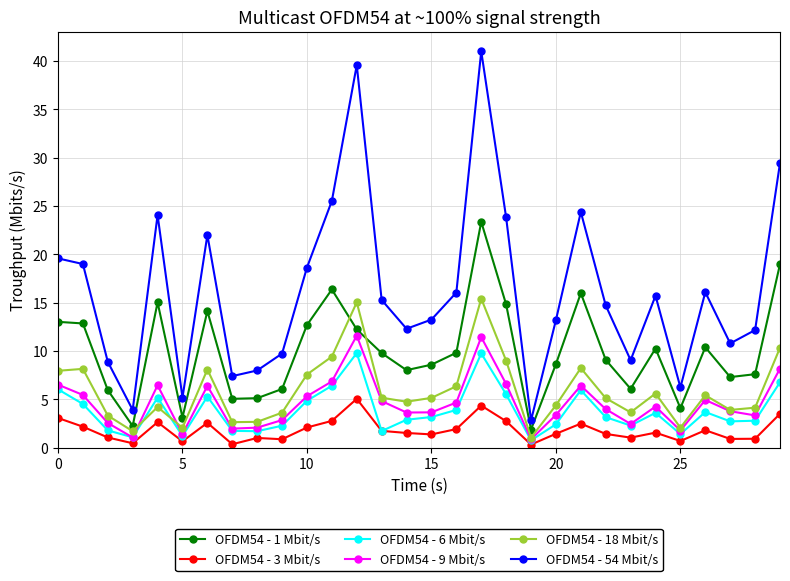

Which series has the largest total across all categories?

OFDM54 - 54 Mbit/s